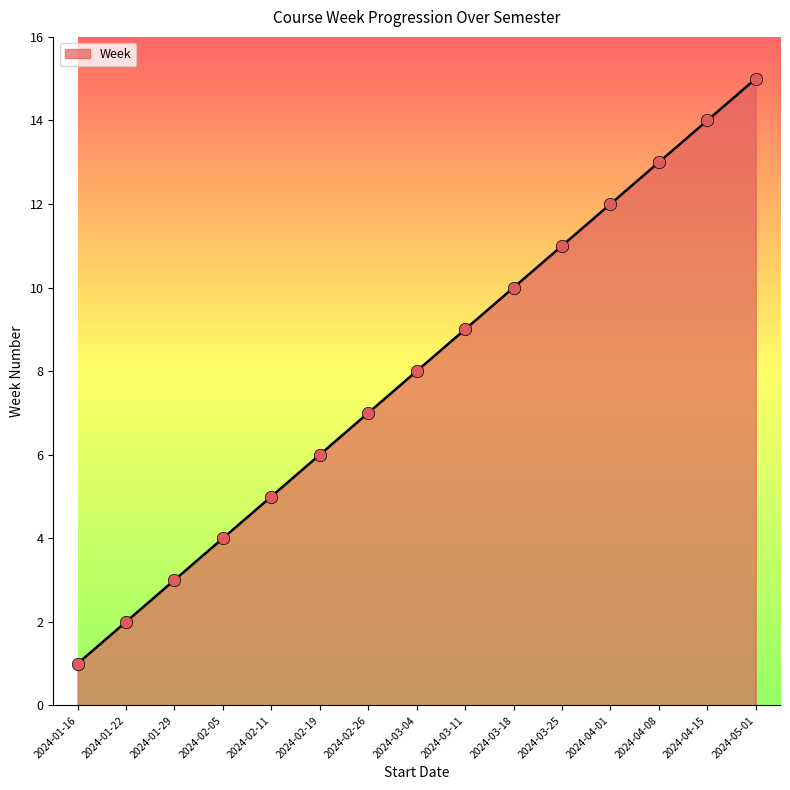

Between 2024-03-11 and 2024-03-25, which is larger?

2024-03-25